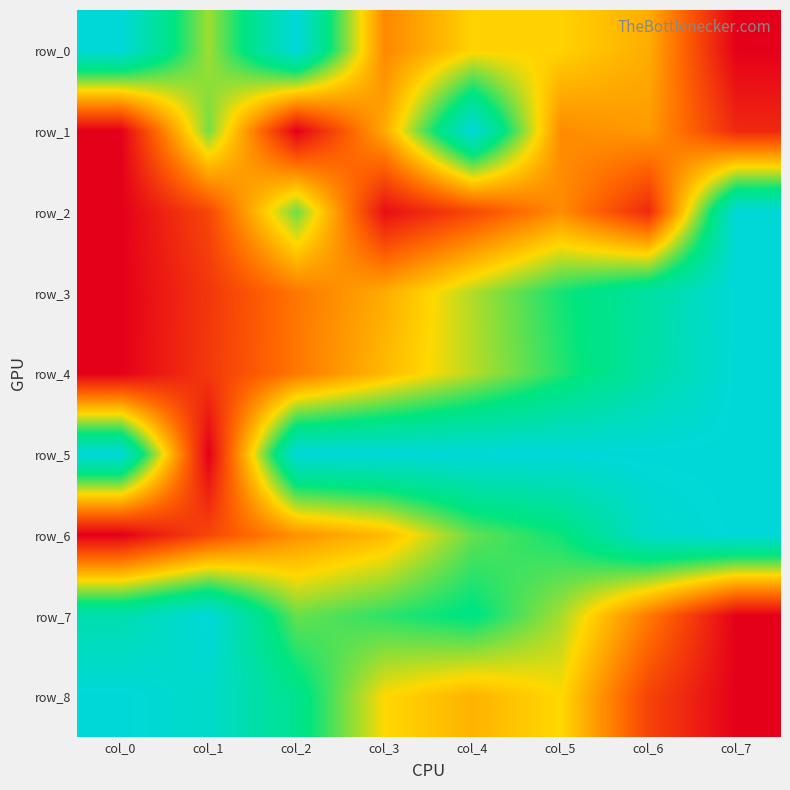

Rank the categories by row_8 value from lowest to highest.

col_7, col_6, col_4, col_3, col_5, col_2, col_1, col_0